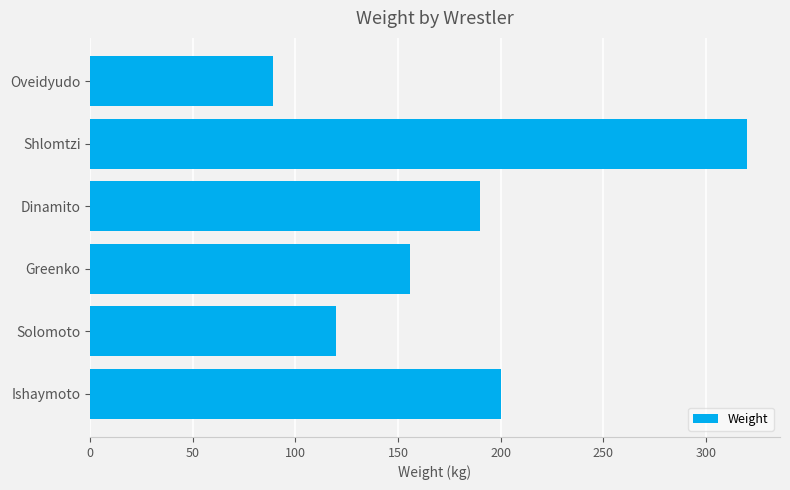

Rank the categories by value from lowest to highest.

Oveidyudo, Solomoto, Greenko, Dinamito, Ishaymoto, Shlomtzi